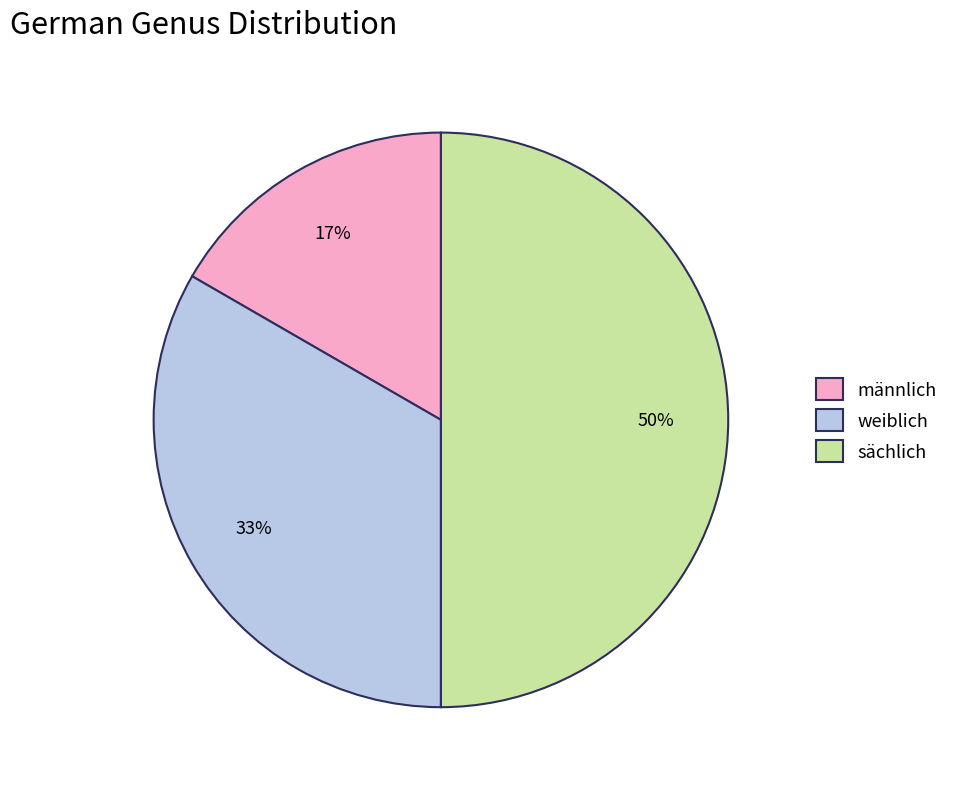

Is the sum of sächlich and weiblich greater than half?

Yes